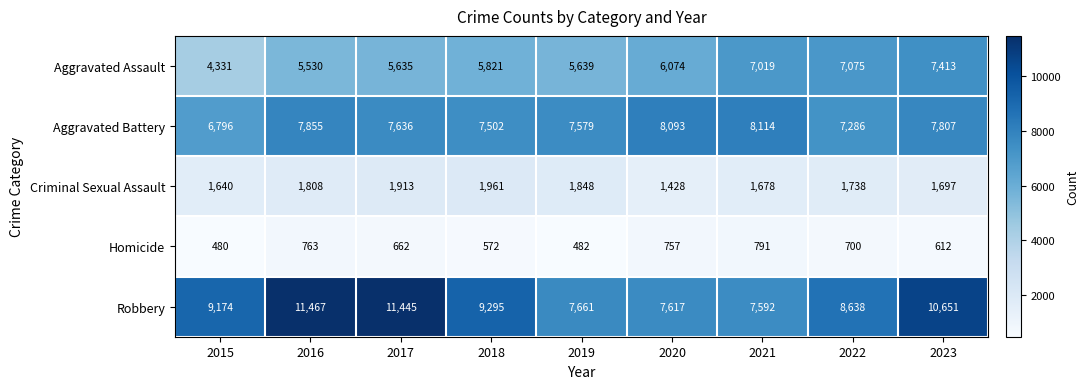

Which series has the largest total across all categories?

Robbery